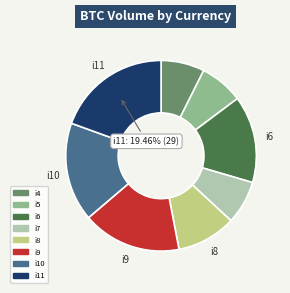

To the nearest percent, what is the combined percentage of i5 and i6?

22%